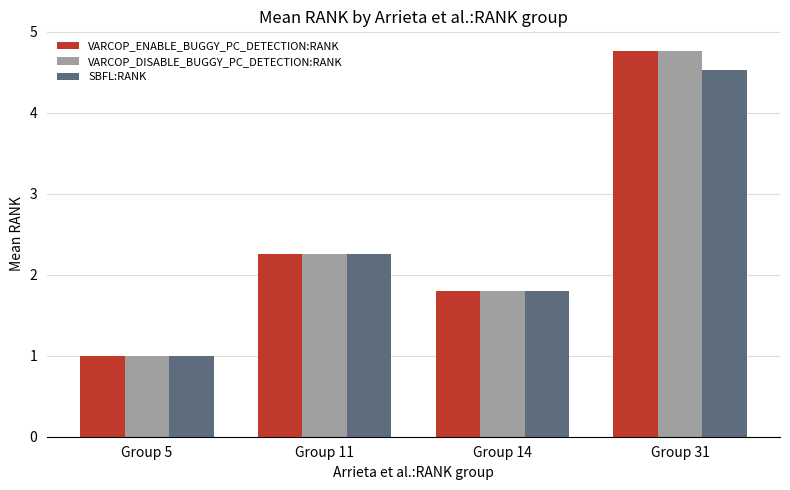

What is the approximate value of VARCOP_DISABLE_BUGGY_PC_DETECTION:RANK at Group 31?

4.8